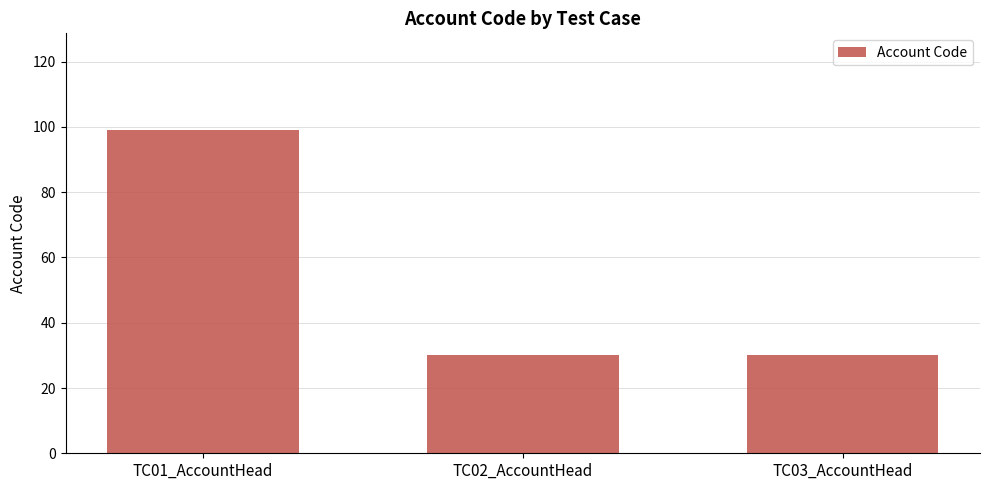

True or false: the data shows 30 at TC03_AccountHead.

True